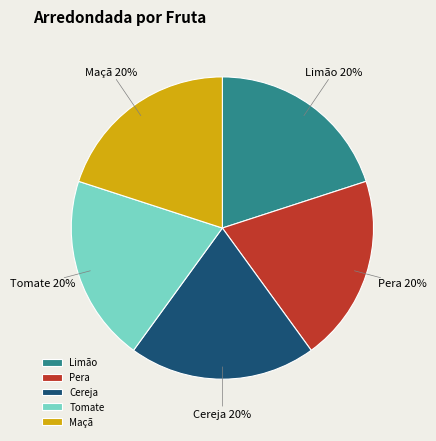

Combined, do Maçã and Pera account for over 50%?

No